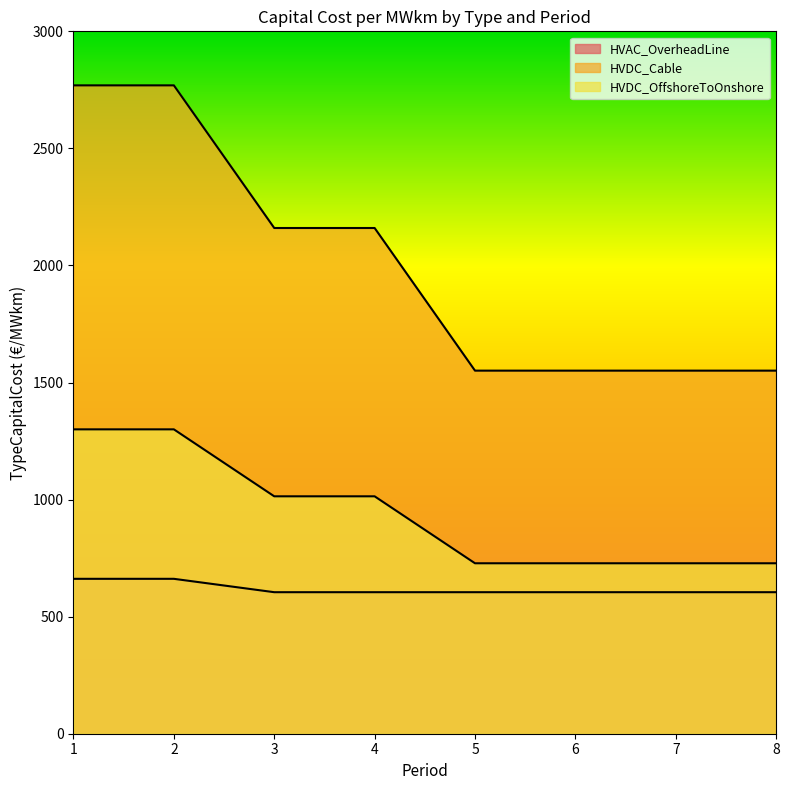

At which label is HVDC_Cable closest to 2160?

3